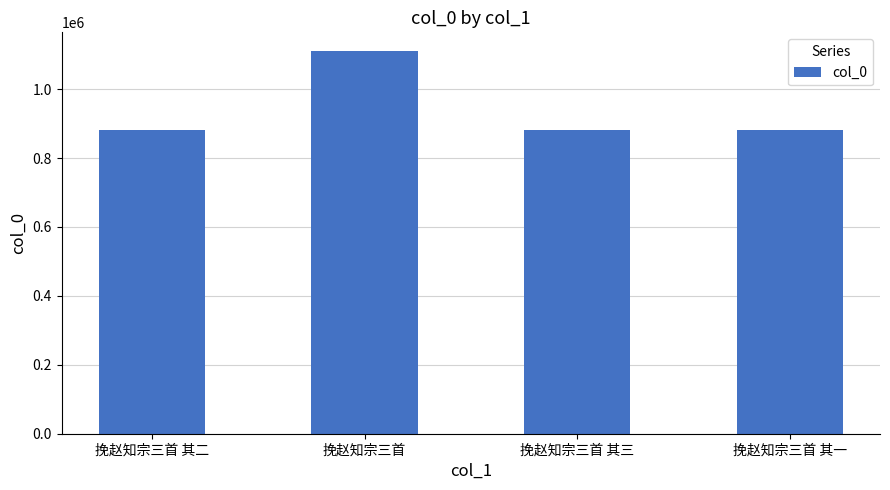

What is the value of the 4th bar from the left?

880098